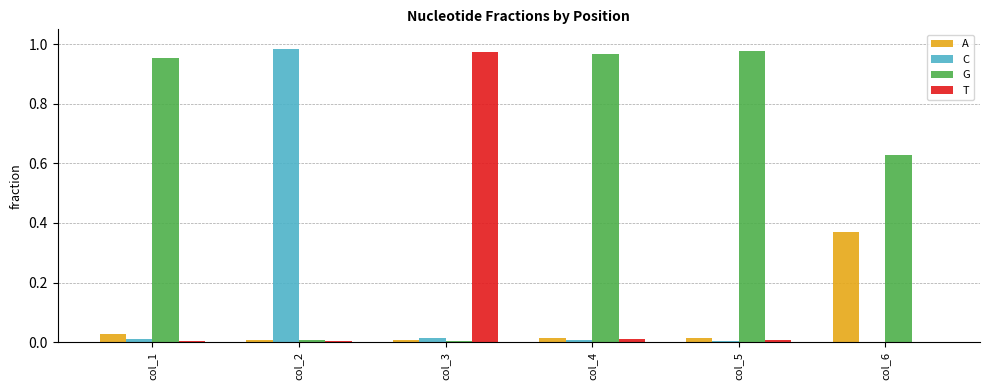

What is the sum of all G values?

3.5